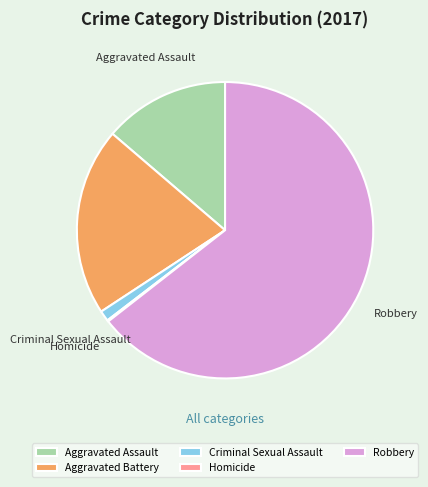

Does Robbery account for over 50% of the chart?

Yes